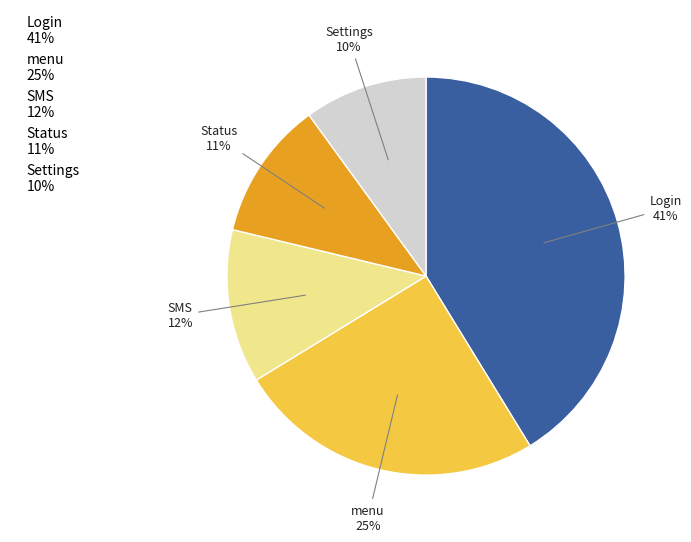

True or false: Settings accounts for 22% of the total.

False